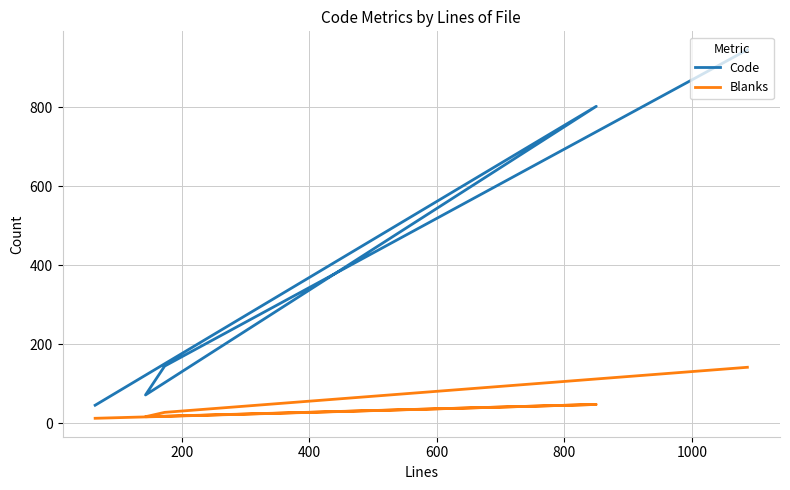

The Code series shows 38 at 400. True or false?

False